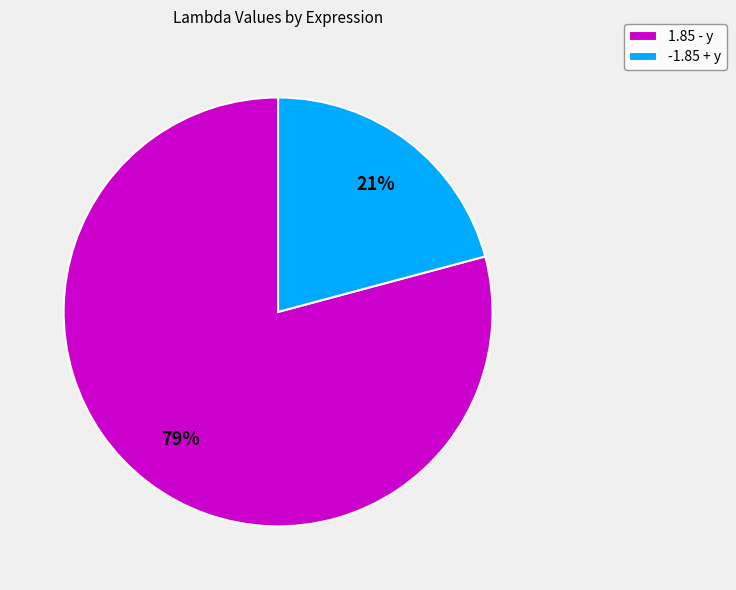

Is there any slice that represents more than half of the pie?

Yes